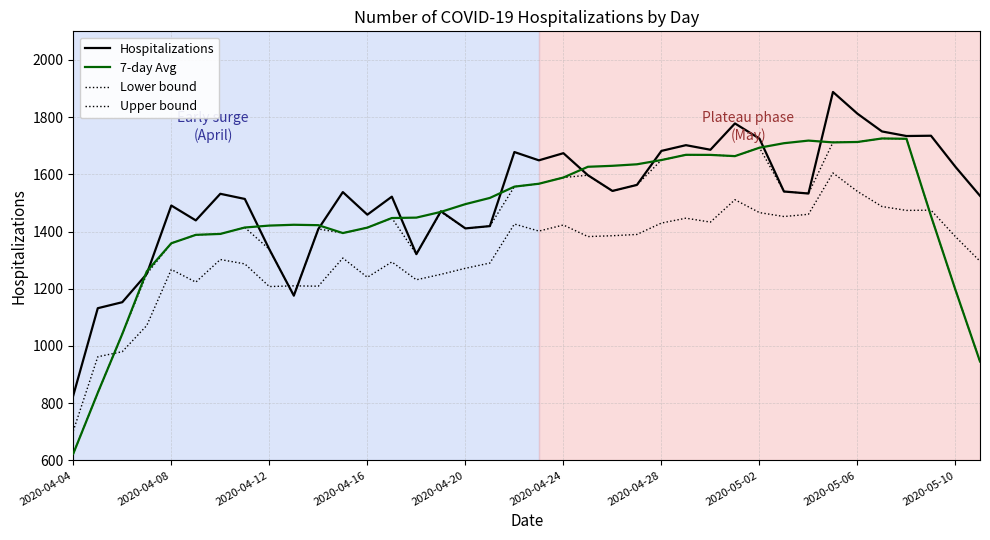

How many lines are shown in the chart?

4